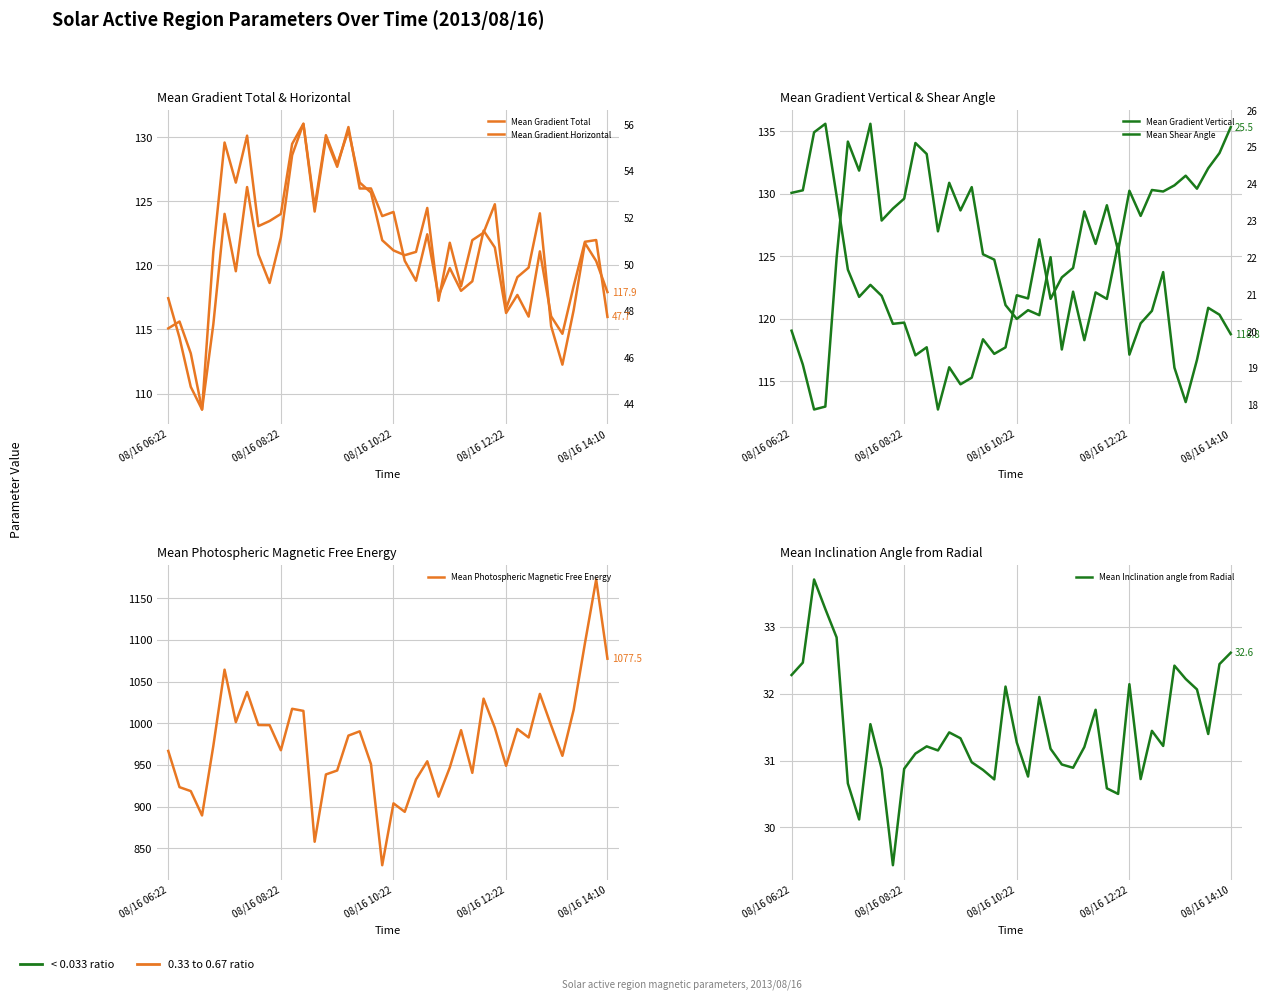

Rank the series at 14 from lowest to highest value.

Mean Shear Angle, Mean Inclination angle from Radial, Mean Gradient Horizontal, Mean Gradient Total, Mean Gradient Vertical, Mean Photospheric Magnetic Free Energy